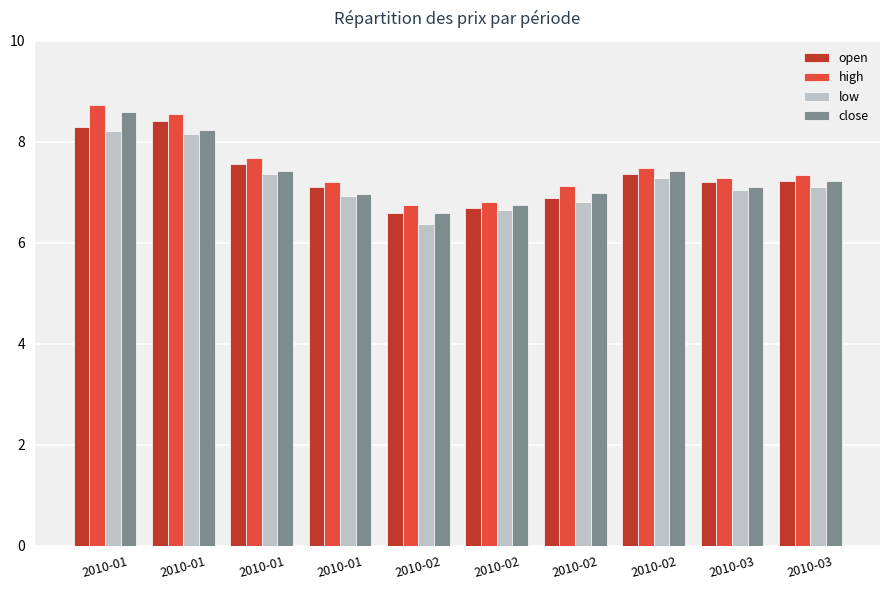

Read the high value at 2010-01.

7.7